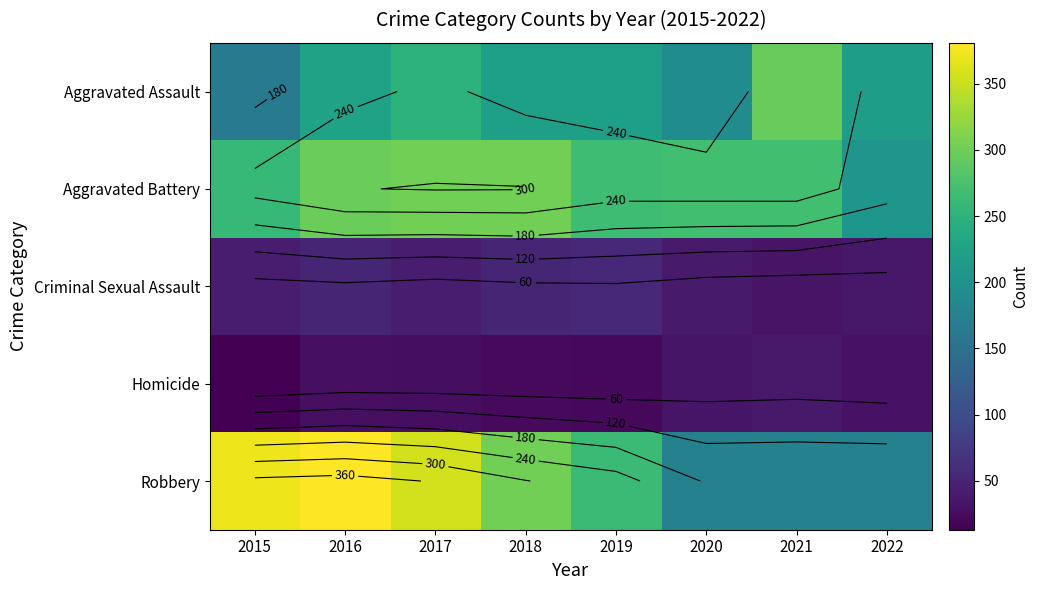

Which label corresponds to the largest value in the chart?

2016